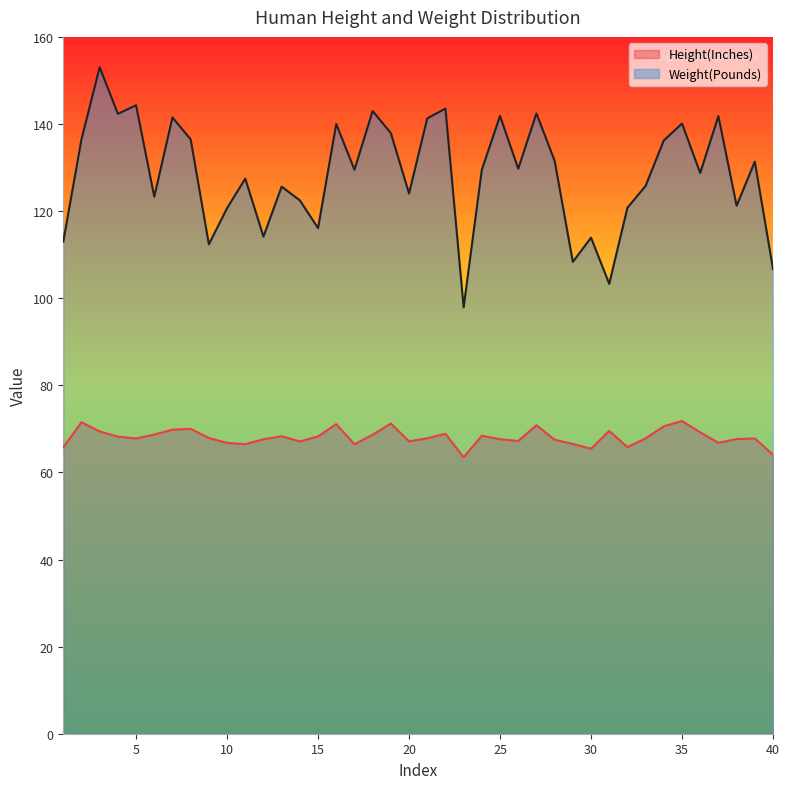

What is the difference between the second highest and minimum values in the Weight(Pounds) series?

46.4